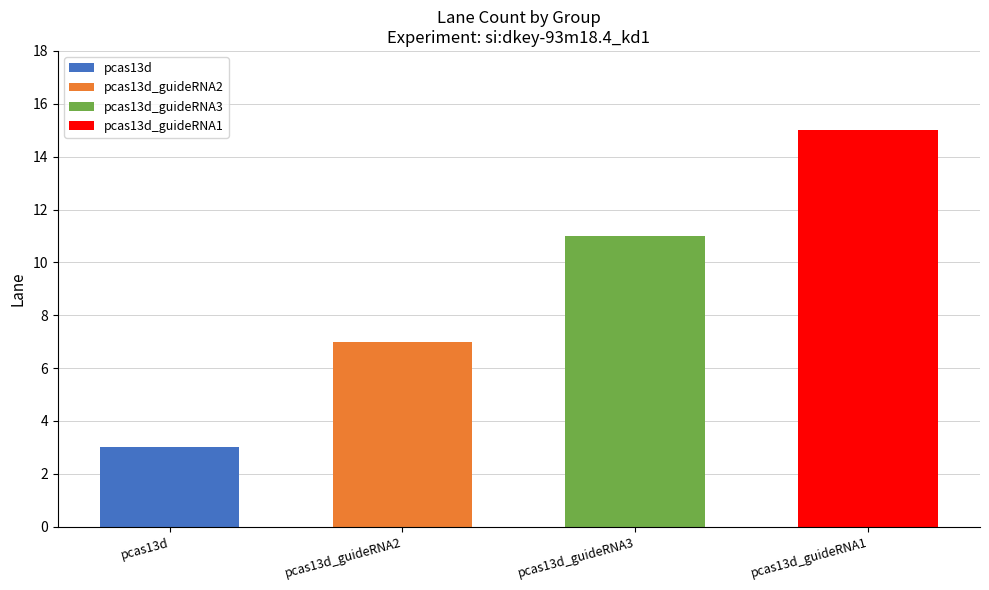

Reading left to right, transcribe the values for pcas13d.

pcas13d=3	pcas13d_guideRNA2=0	pcas13d_guideRNA3=0	pcas13d_guideRNA1=0